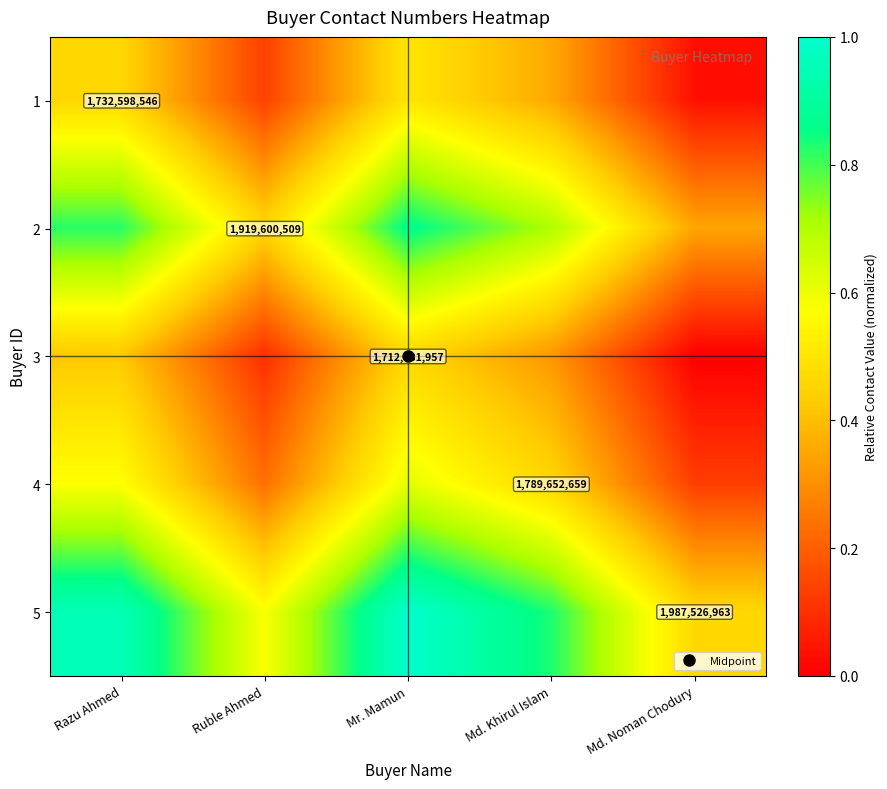

At how many categories does at least one series exceed 0?

5